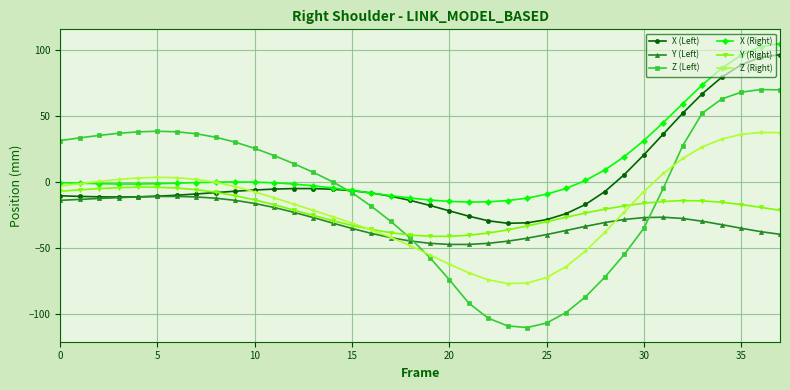

What are all the series names shown in the legend?

X (Left), Y (Left), Z (Left), X (Right), Y (Right), Z (Right)